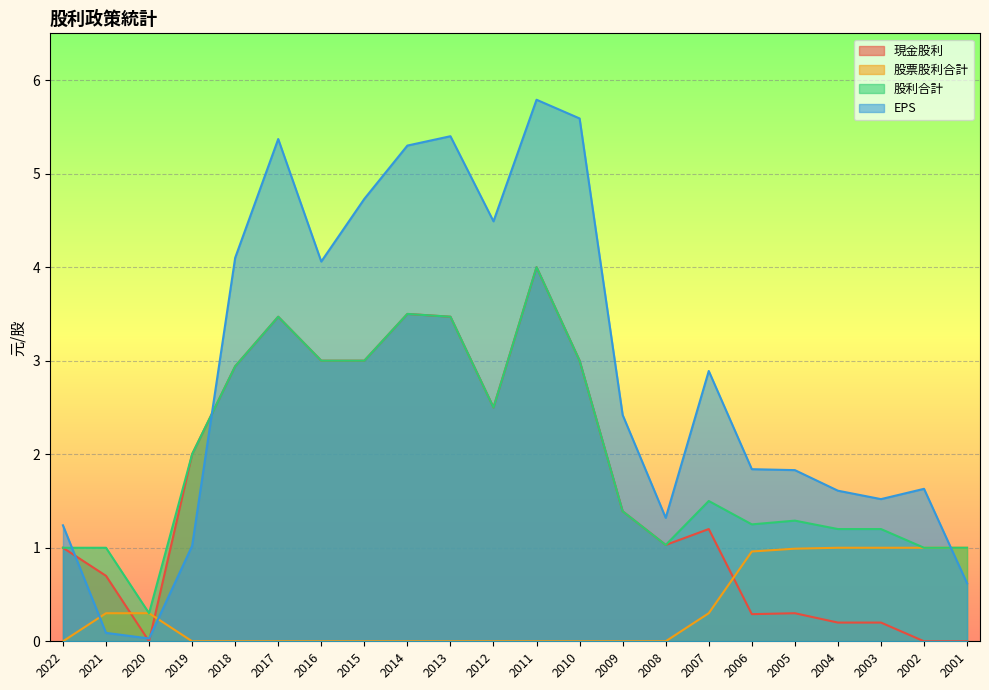

How many times do EPS and 股利合計 cross each other?

3